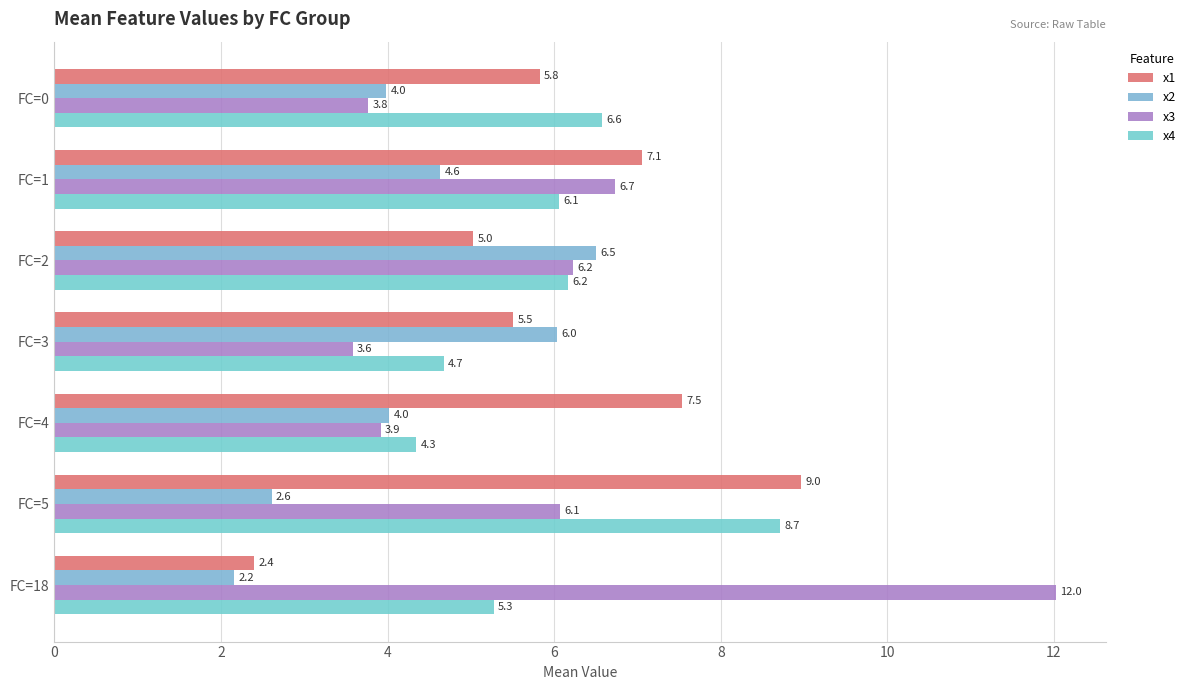

How many distinct data groups are displayed?

4